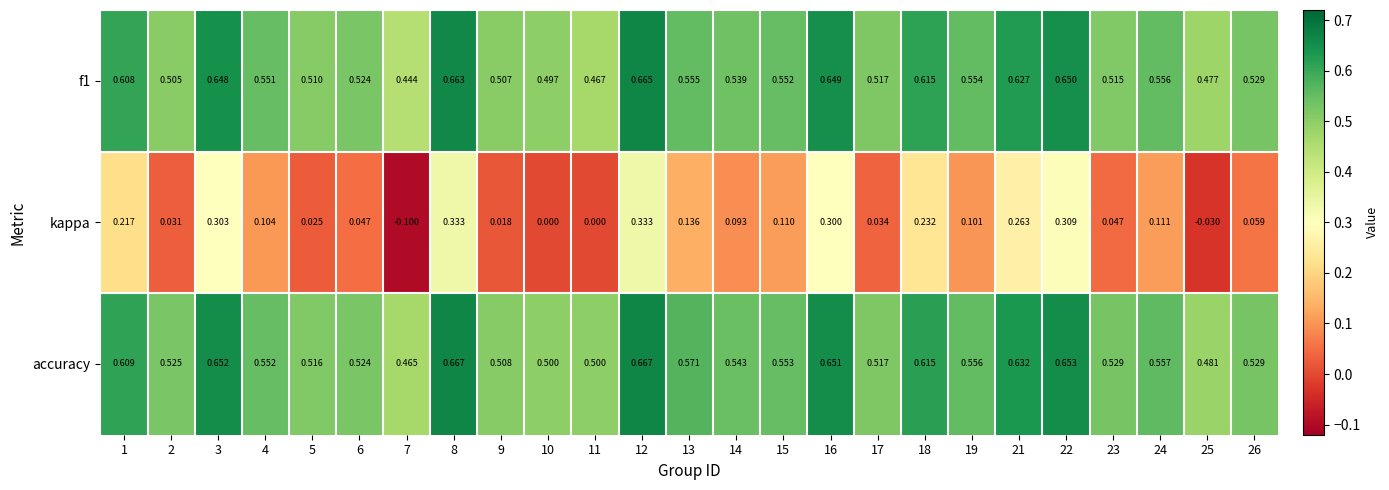

Which series changed the most between 7 and 24?

kappa